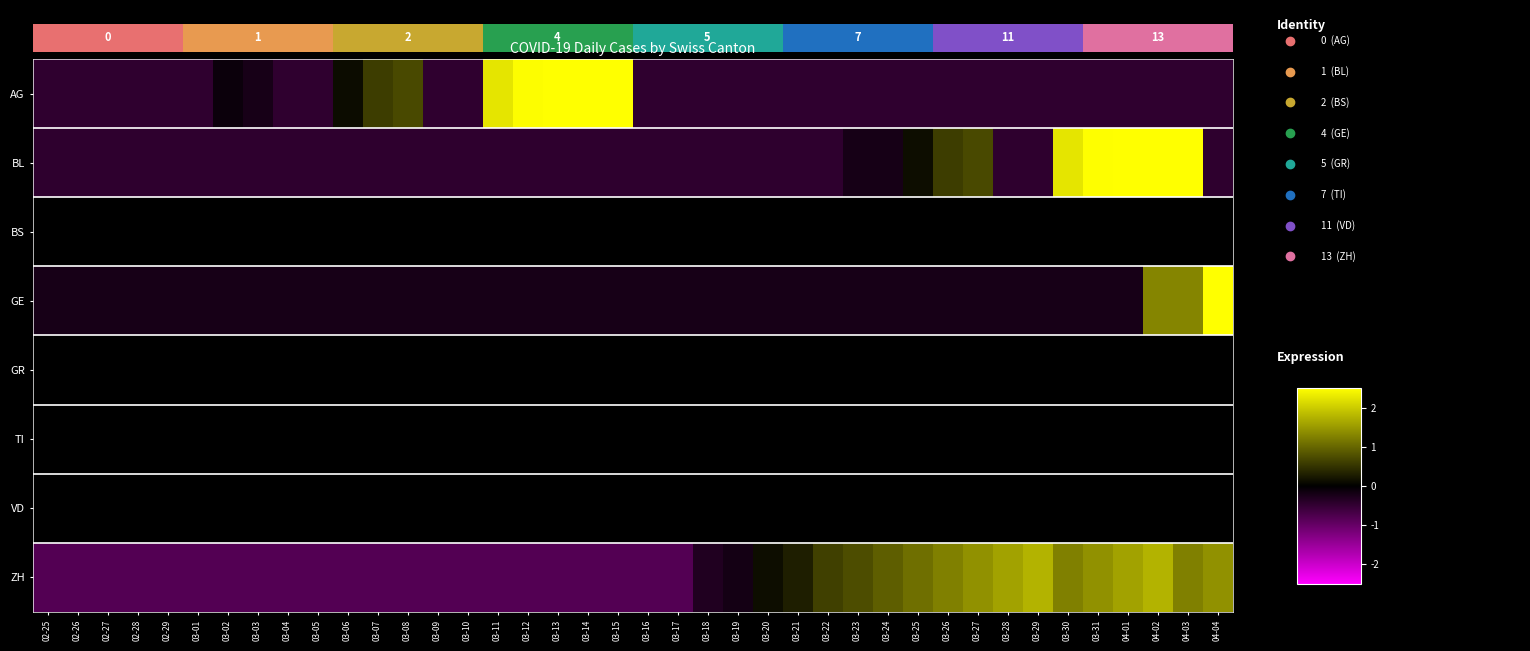

At 02-29, list the series in order from smallest to largest.

ZH, AG, BL, GE, BS, GR, TI, VD